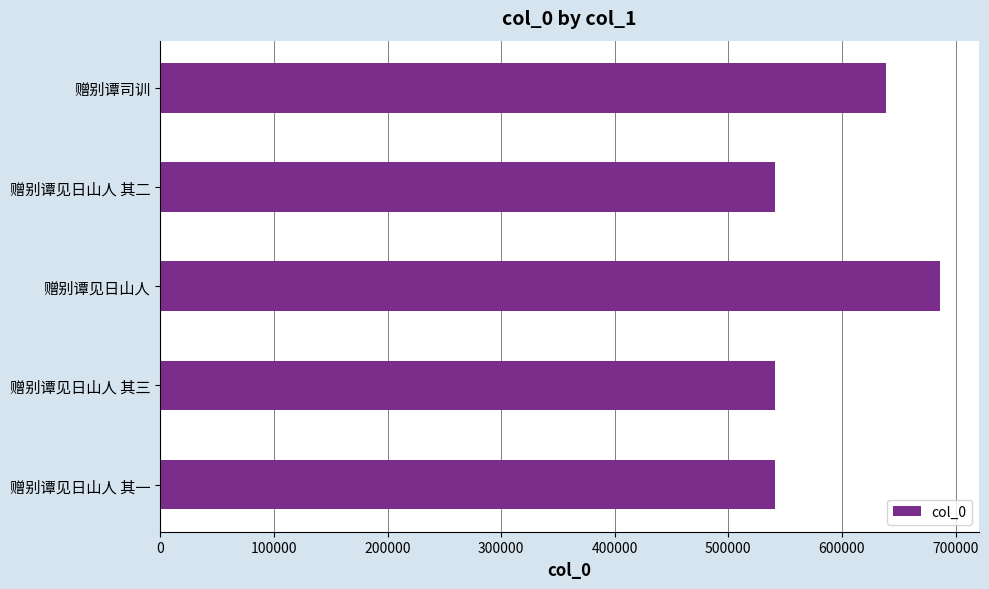

Approximately how many times larger is the value at 赠别谭司训 compared to 赠别谭见日山人 其二?

1.2